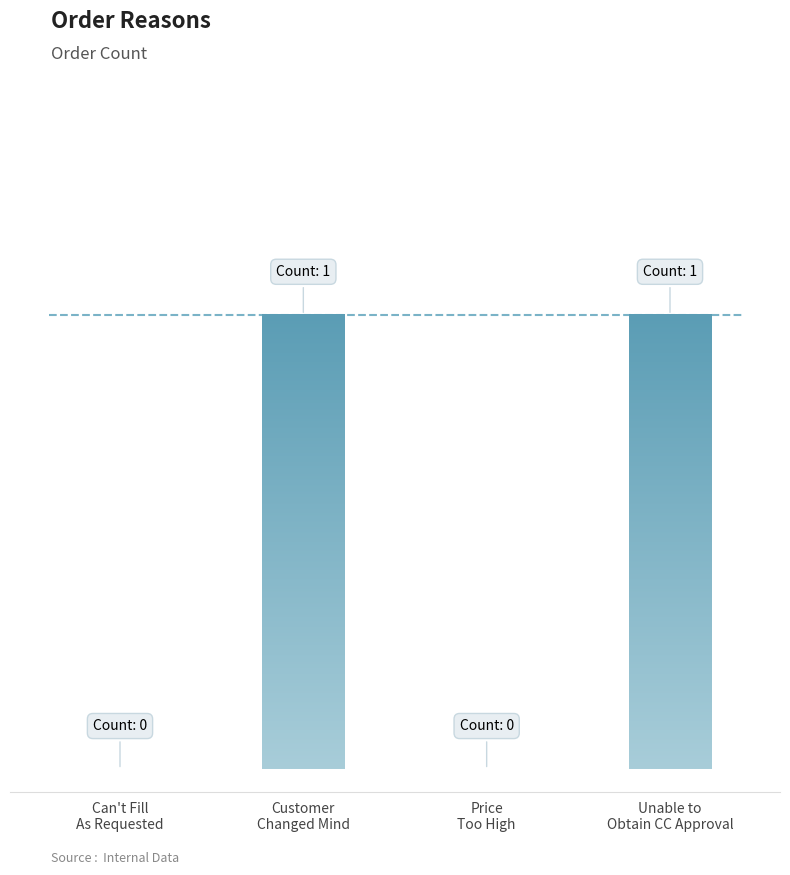

What is the label of the 4th bar from the left?

Unable to
Obtain CC Approval